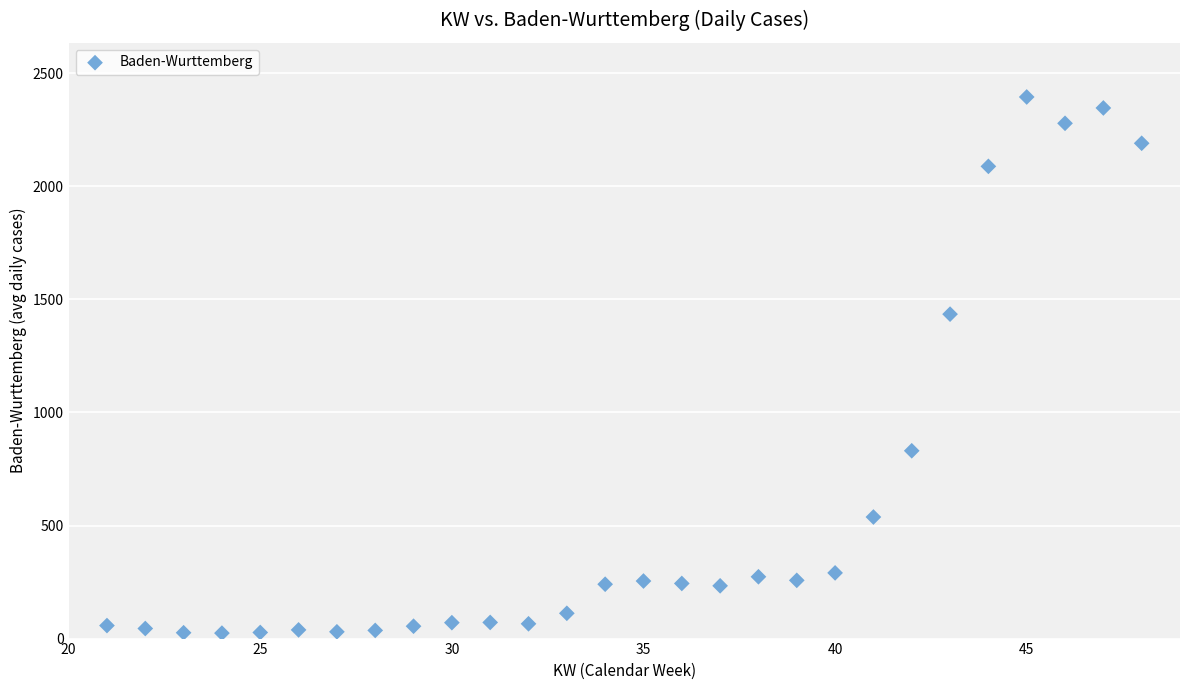

What is the range of Y values (max minus min)?

2371.4